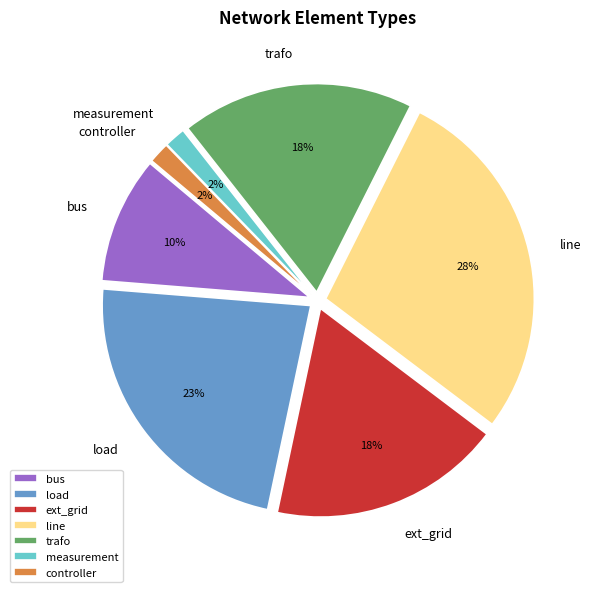

Is there any slice that represents more than half of the pie?

No